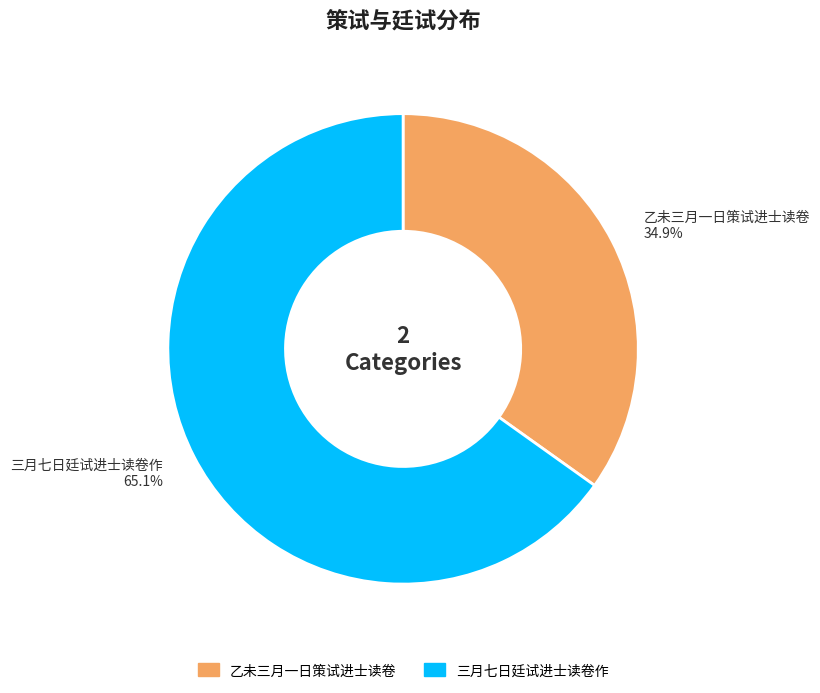

What percentage is the 三月七日廷试进士读卷作 slice, to the nearest percent?

65%